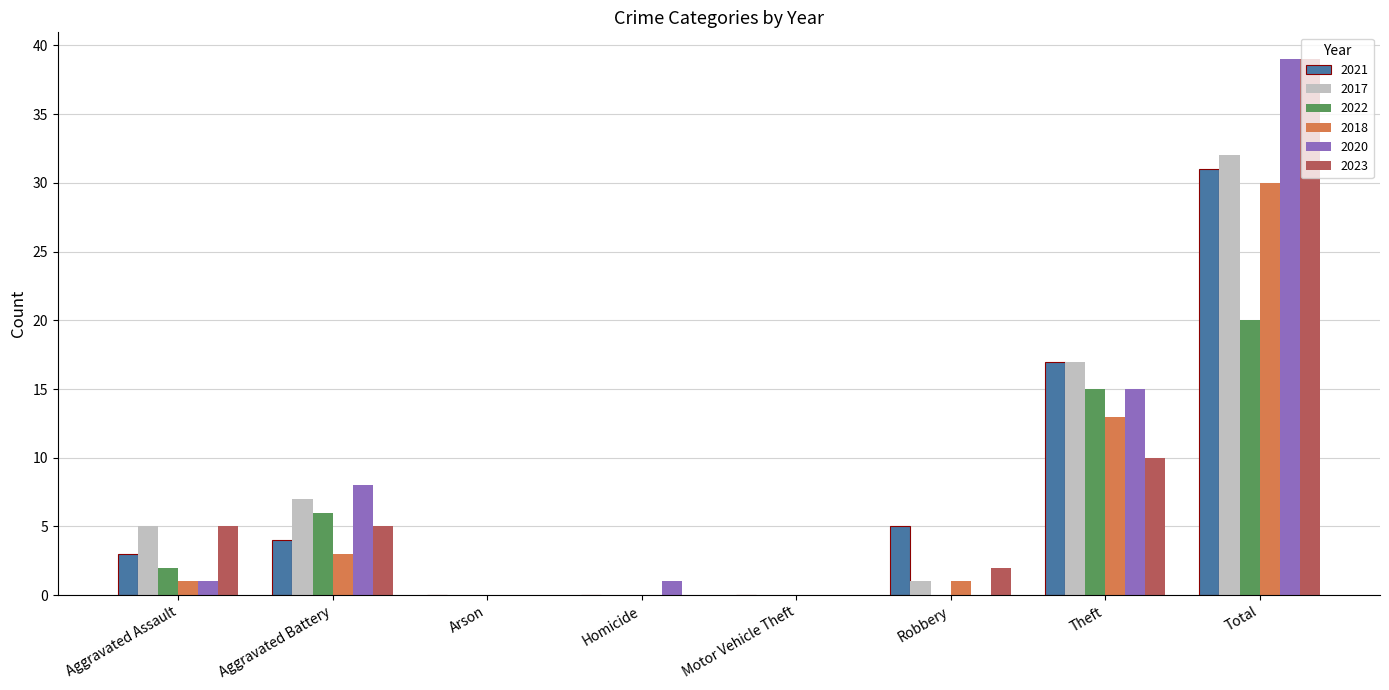

True or false: 2017 has a value of 10 at Theft.

False